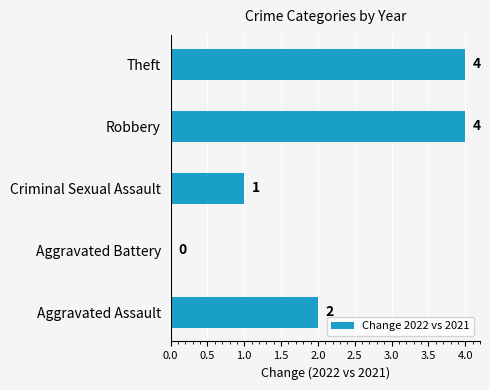

What is the greatest value displayed?

4